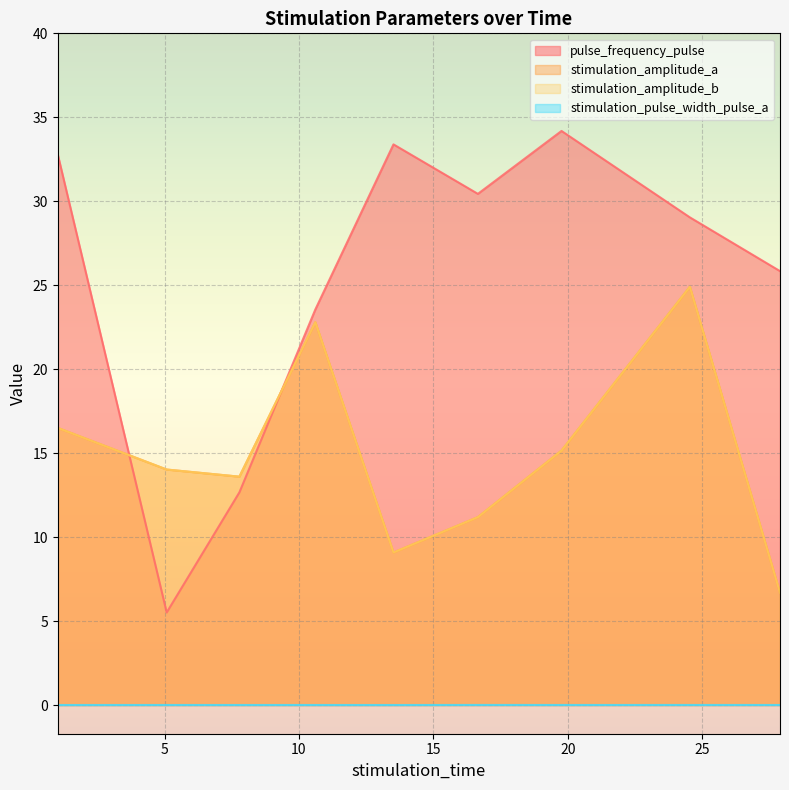

How many intersections are there between pulse_frequency_pulse and stimulation_amplitude_b?

2